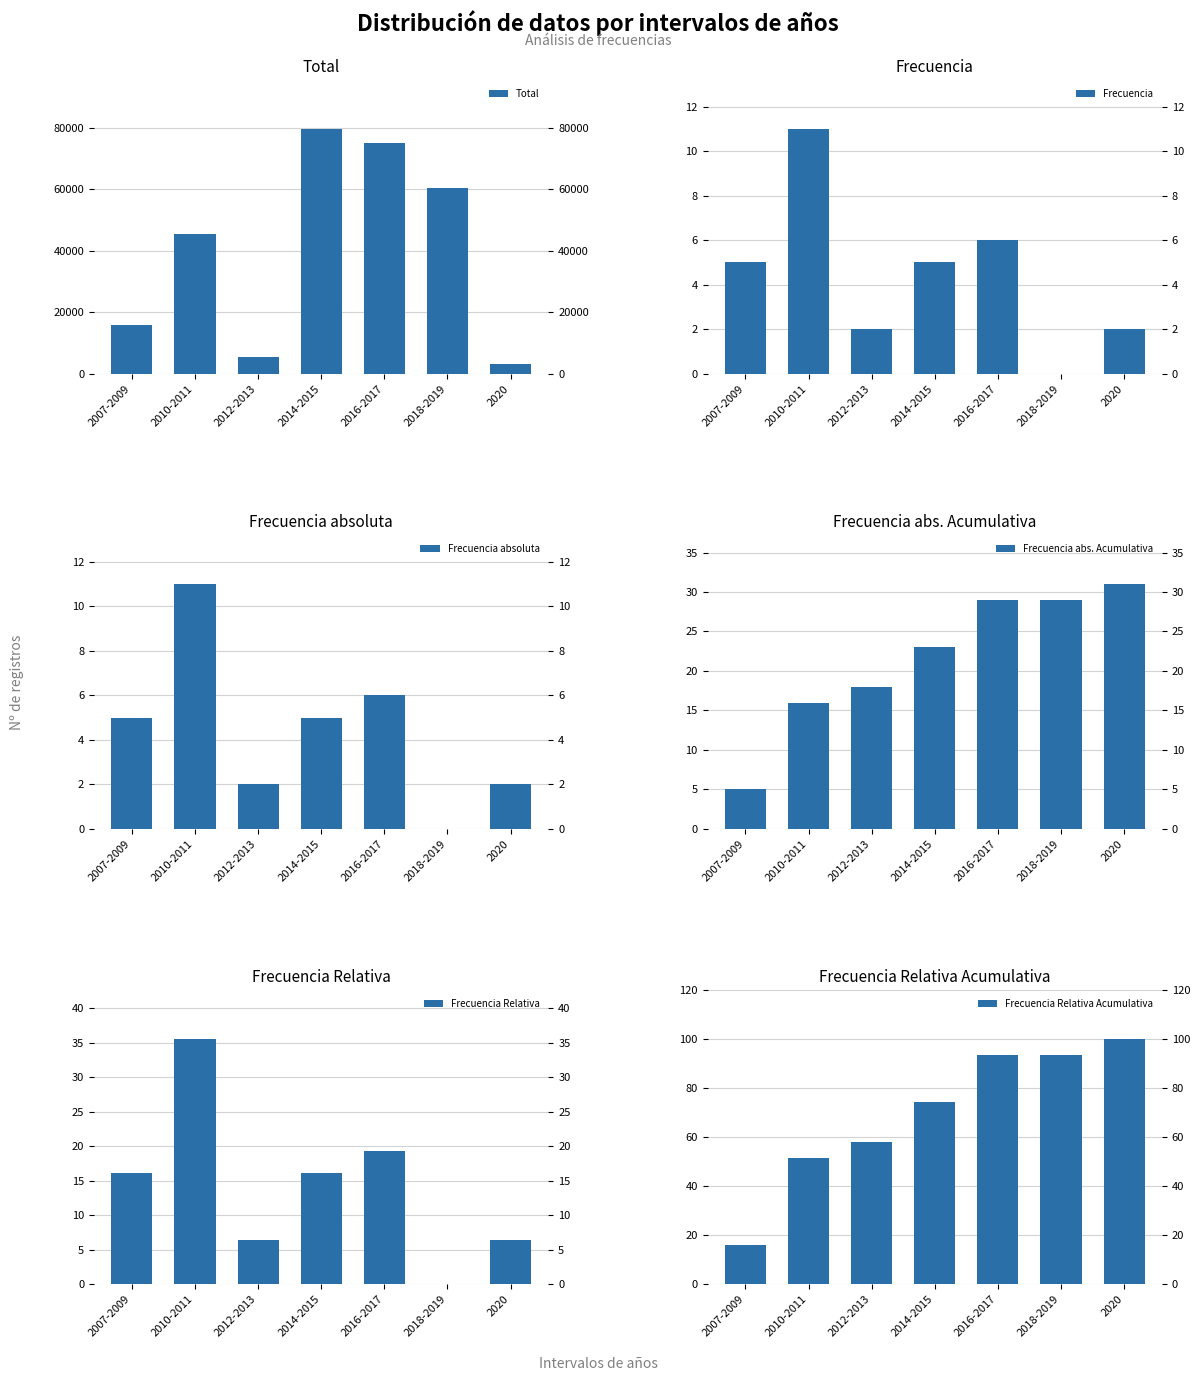

At which label is Total closest to 41401?

2010-2011